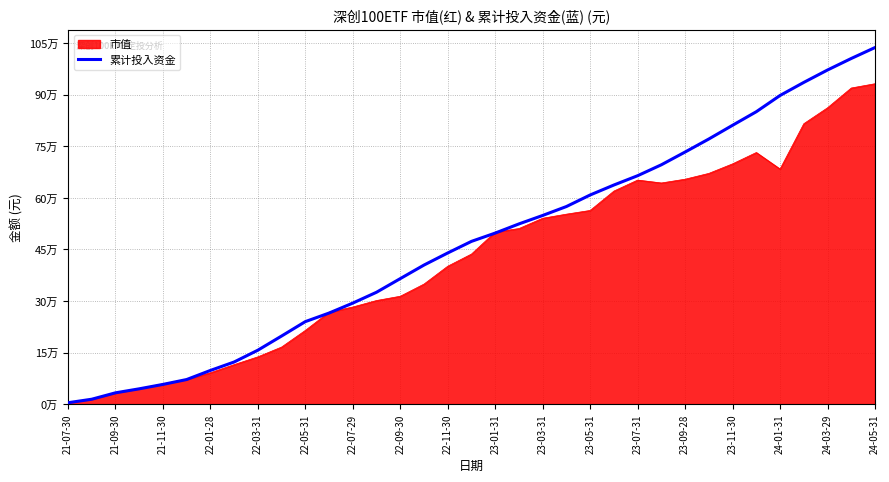

What are all the series names shown in the legend?

市值, 累计投入资金